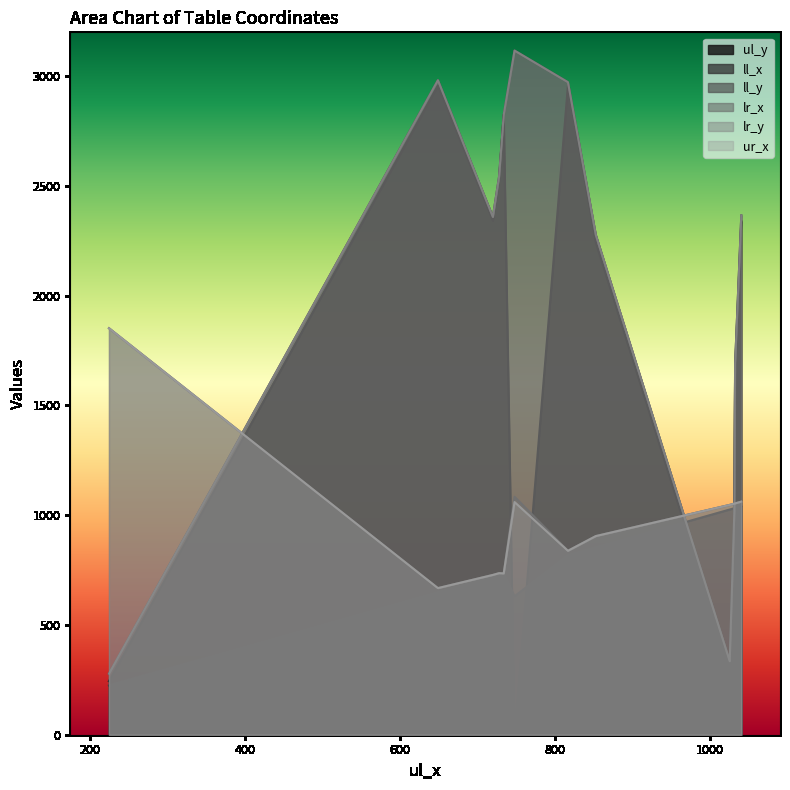

Rank the series at 734 from highest to lowest value.

ul_y, ll_y, lr_y, lr_x, ur_x, ll_x